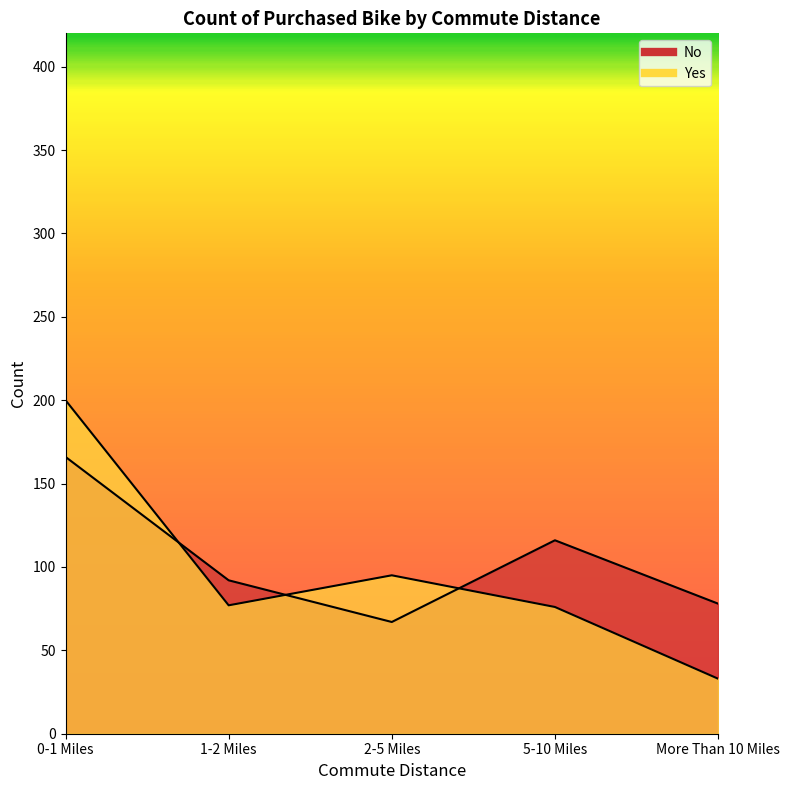

At how many categories does at least one series exceed 130?

1